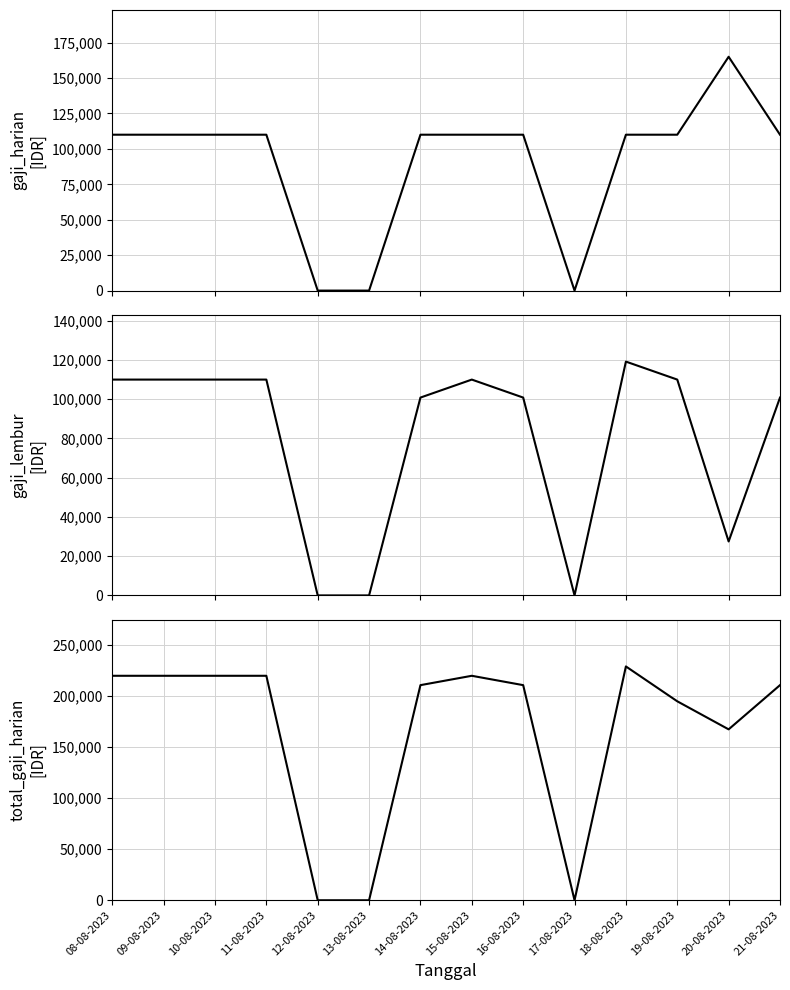

Is this an area chart (filled region under the line)?

No